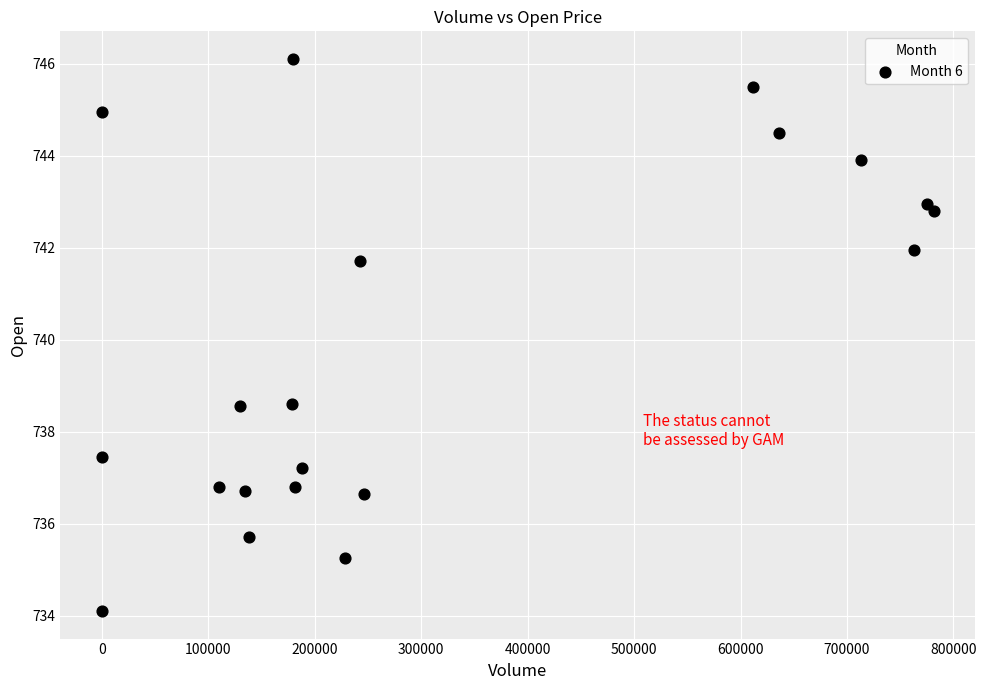

What is the range of Y values (max minus min)?

12.0